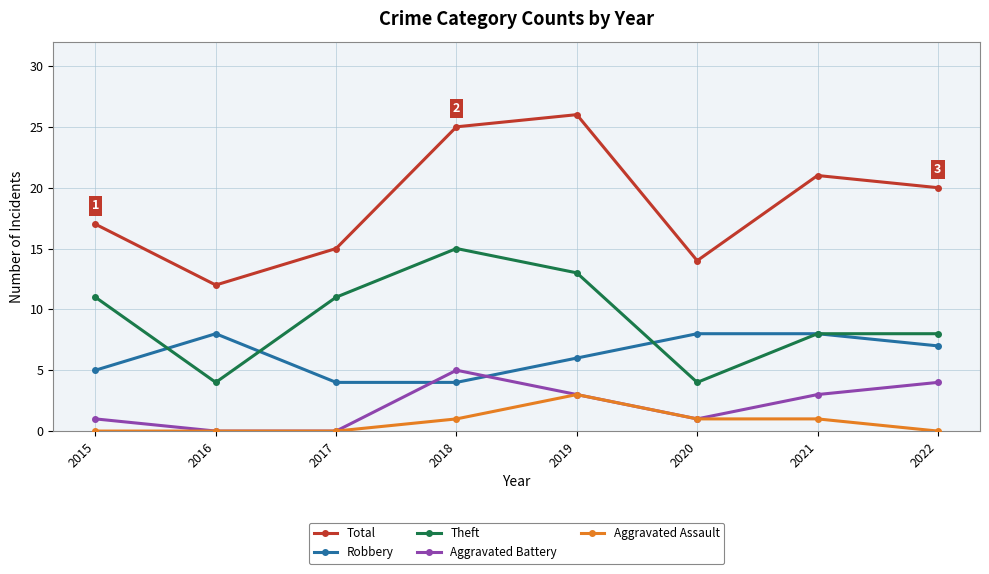

The value of Theft at 2015 is 11. True or false?

True